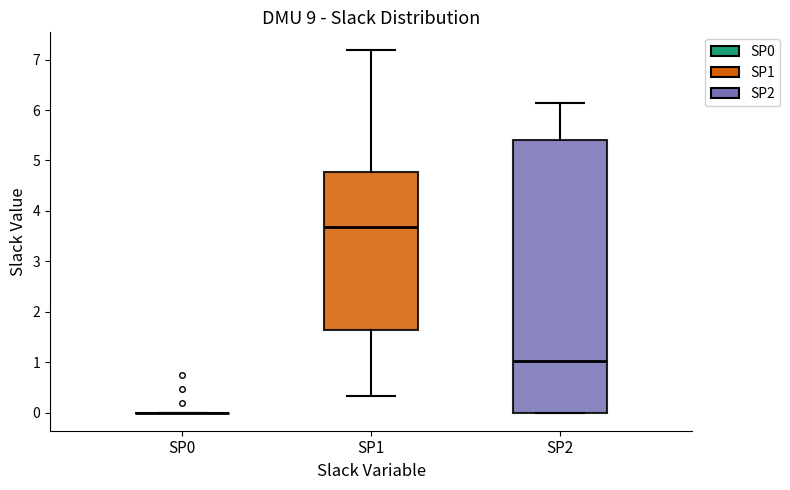

Reading left to right, transcribe this box plot: for each box, give where its median line is, the range the box spans, and where its two whiskers end, as read against the y-axis. The values are not printed on the chart, so give them approximately, as read against the axis.

SP0: box collapsed to a line at 0.0, whiskers 0.0 to 0.0
SP1: median 3.7, box 1.6 to 4.8, whiskers 0.3 to 7.2
SP2: median 1.0, box 0.0 to 5.4, whiskers 0.0 to 6.1